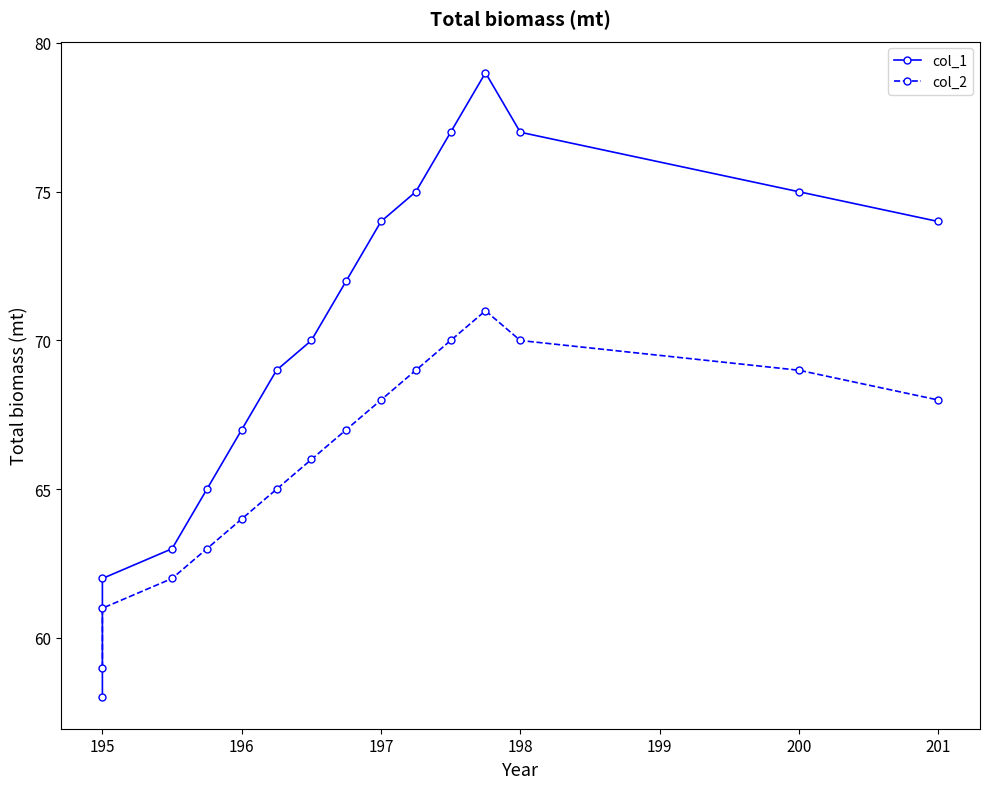

Between 195 and 197, which series saw the biggest shift?

col_1